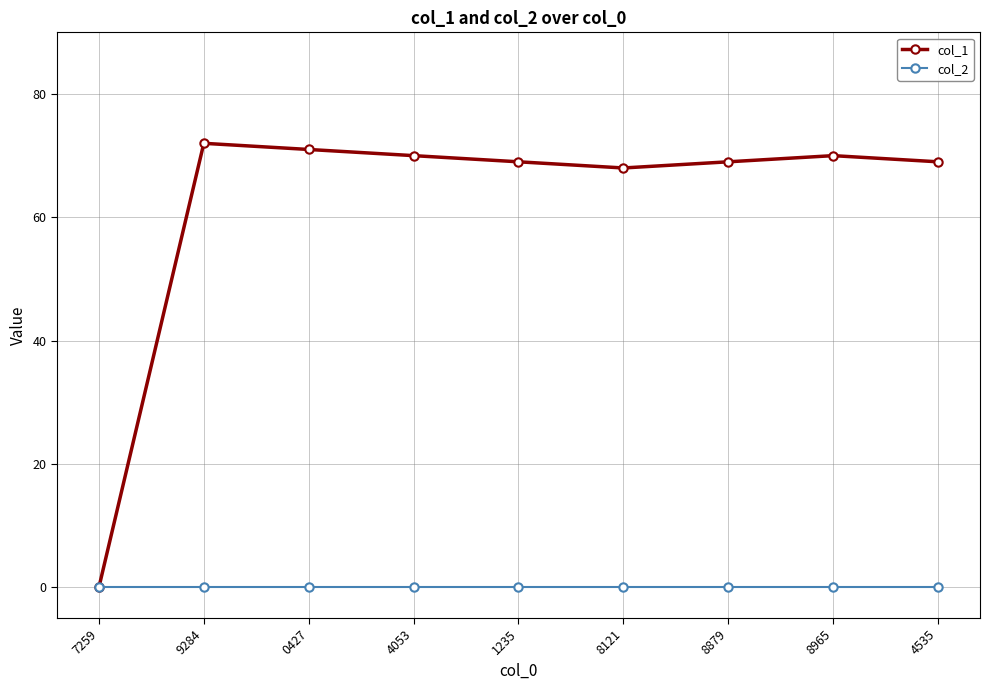

What is the maximum value for col_1?

72